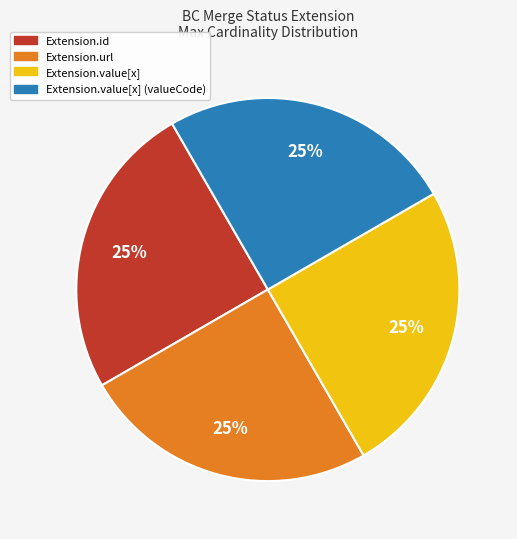

True or false: Extension.id accounts for 36% of the total.

False